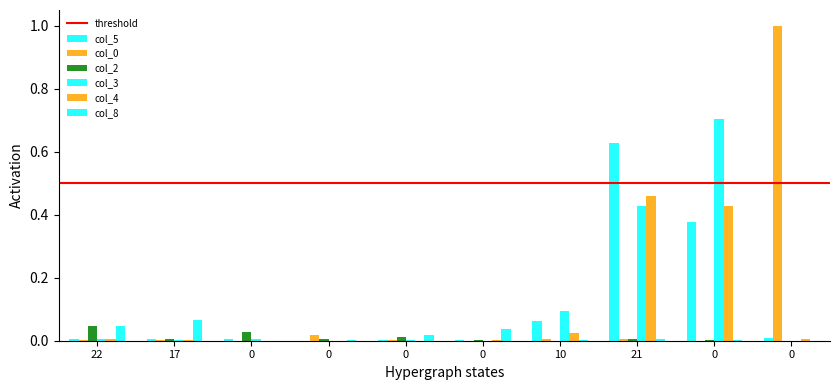

What is the label of the 8th bar from the left?

21